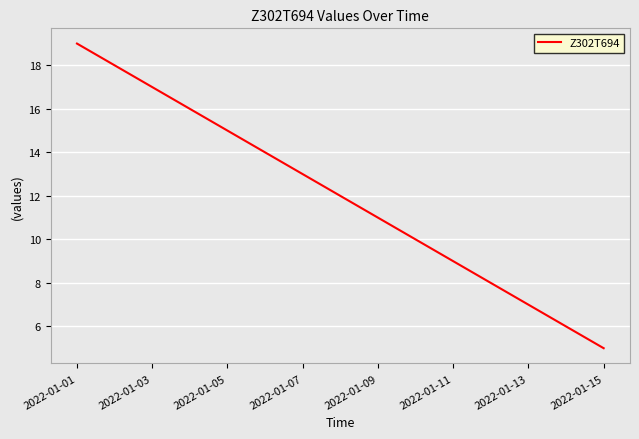

Does the chart display data point markers on the line(s)?

No